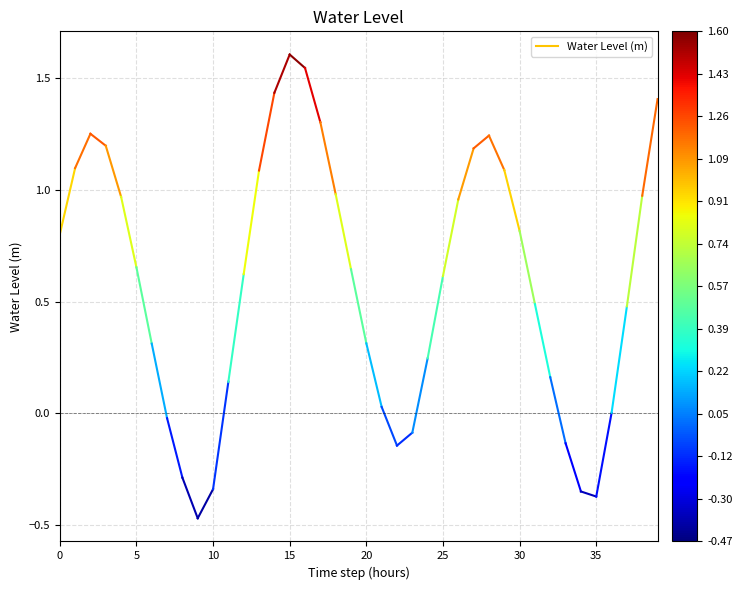

Is this an area chart (filled region under the line)?

No